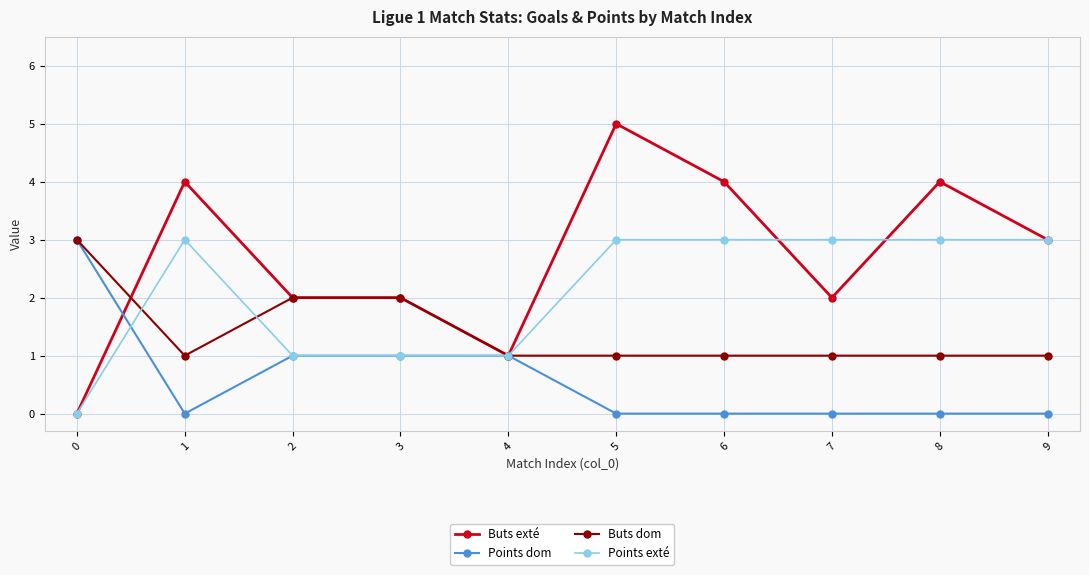

Where do Buts dom and Buts exté first cross each other?

0 and 1